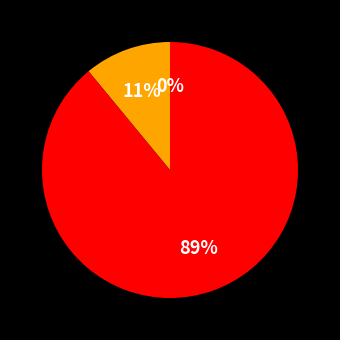

To the nearest percent, what is the average slice percentage?

33%